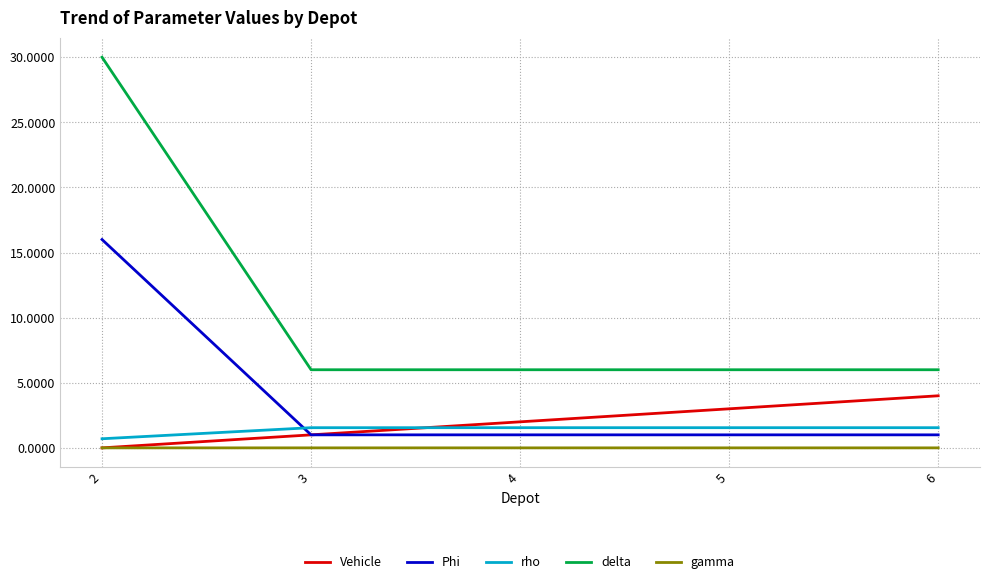

What is the greatest value displayed?

30.0